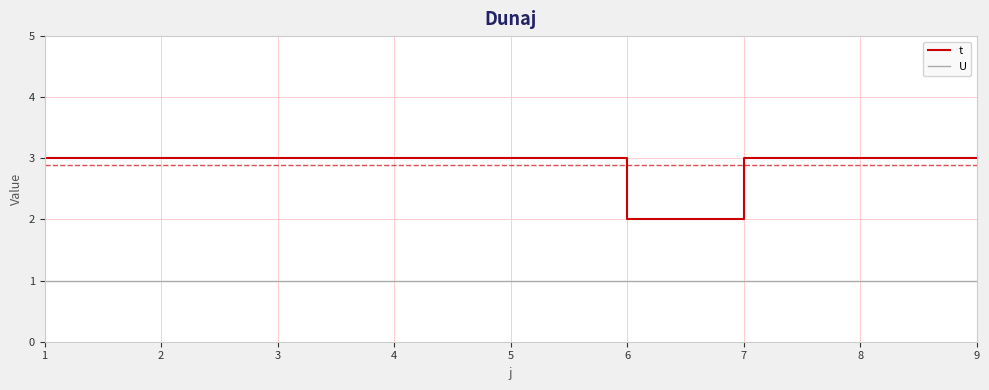

What is the greatest value displayed?

3